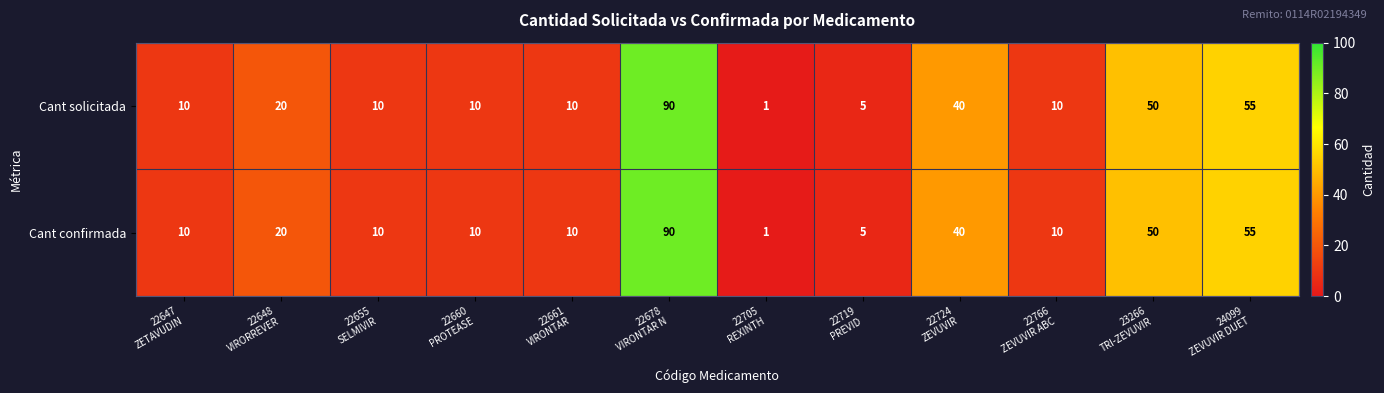

Count the number of data series in this chart.

2